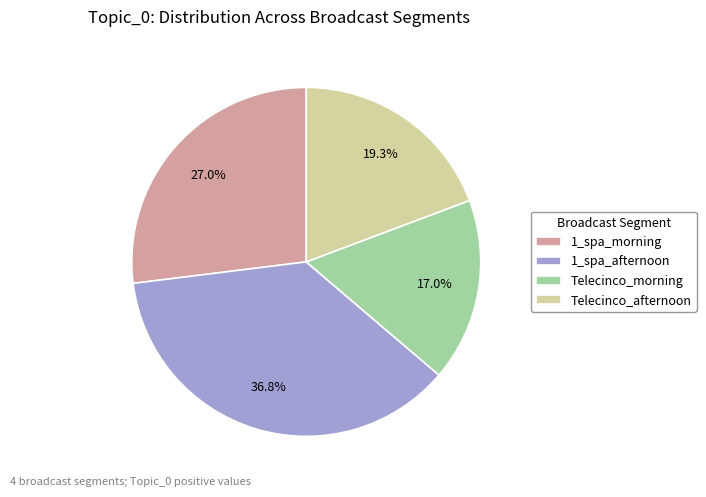

To the nearest percent, what is the average slice percentage?

25%